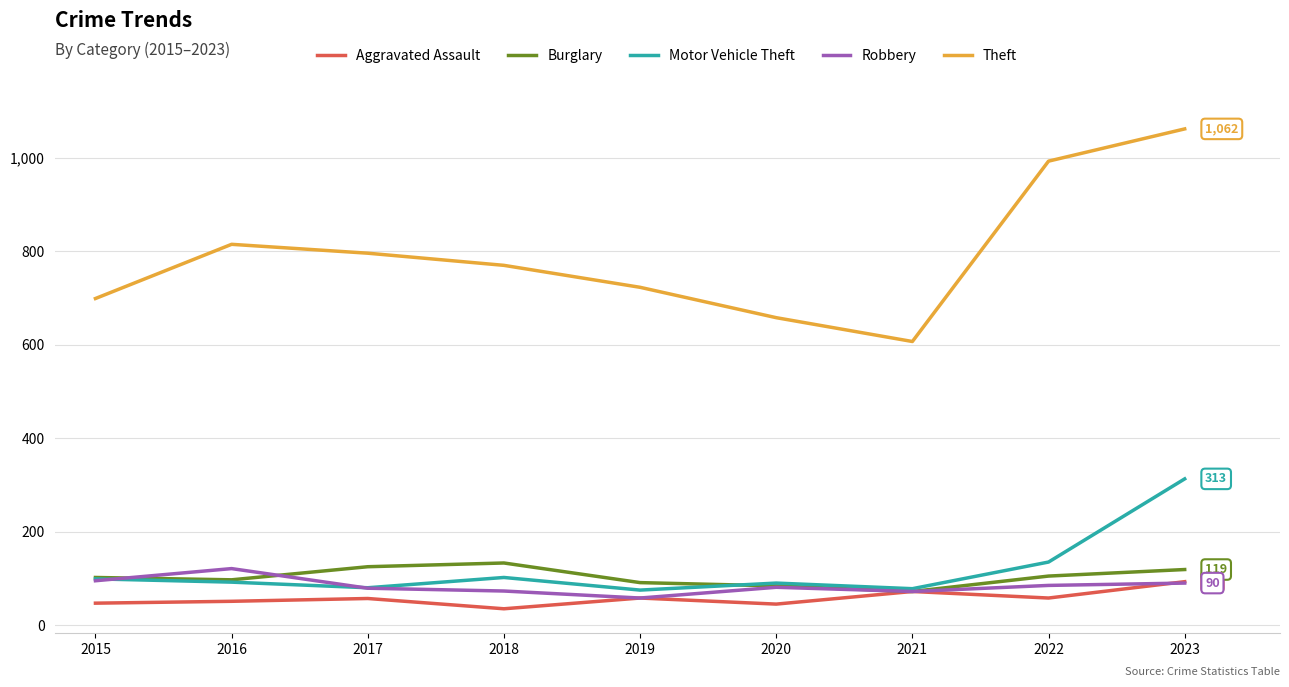

Read the Theft value at 2021.

607